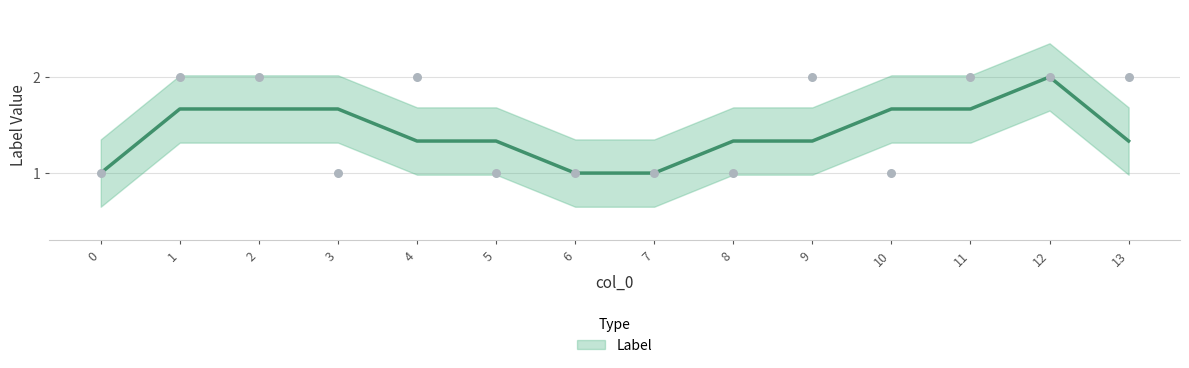

What is the ratio of the value at 1 to the value at 2?

1.0